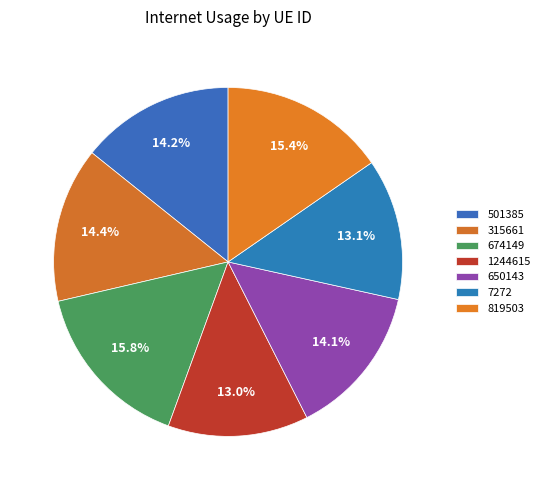

How many slices are in this pie chart?

7